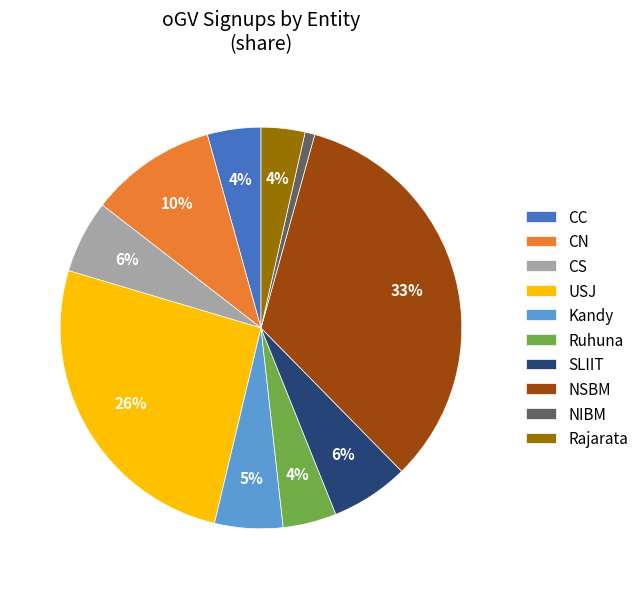

Combined, do Ruhuna and NIBM account for over 50%?

No